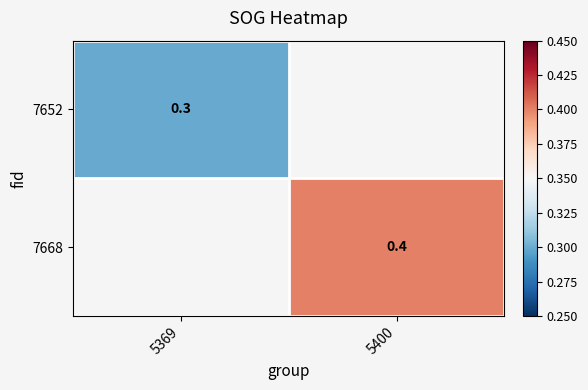

The value of 7668 at 5400 is 0.4. True or false?

True